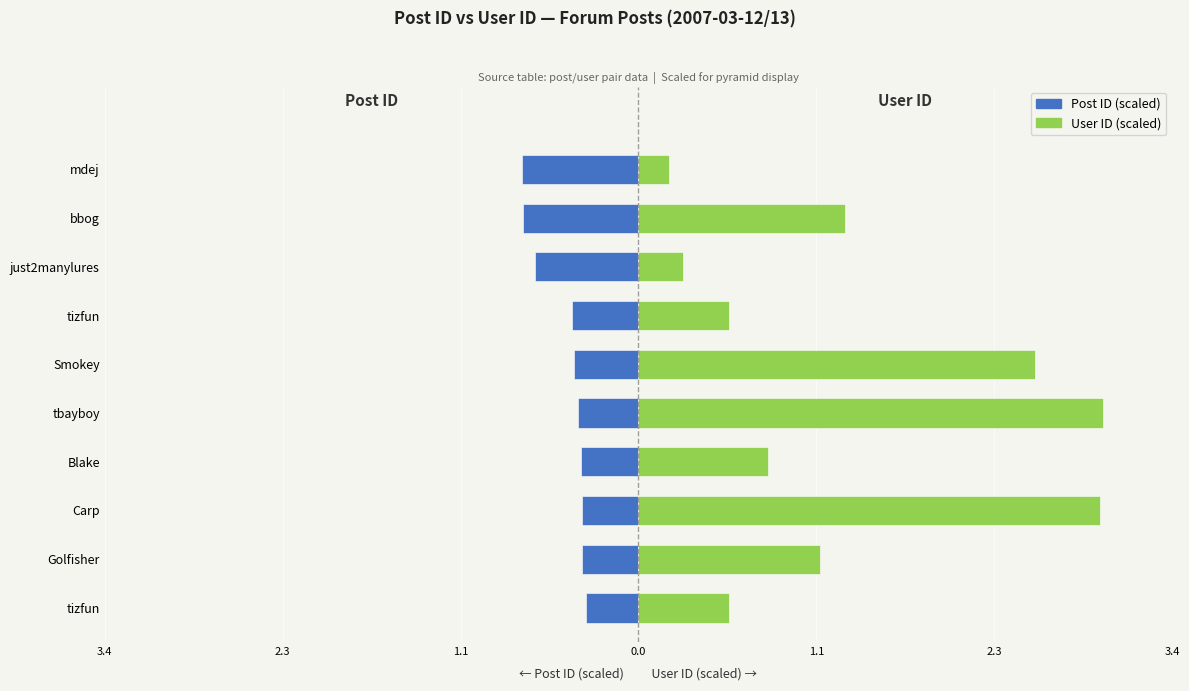

Rank the series by their average value, from highest to lowest.

User ID (scaled), Post ID (scaled)